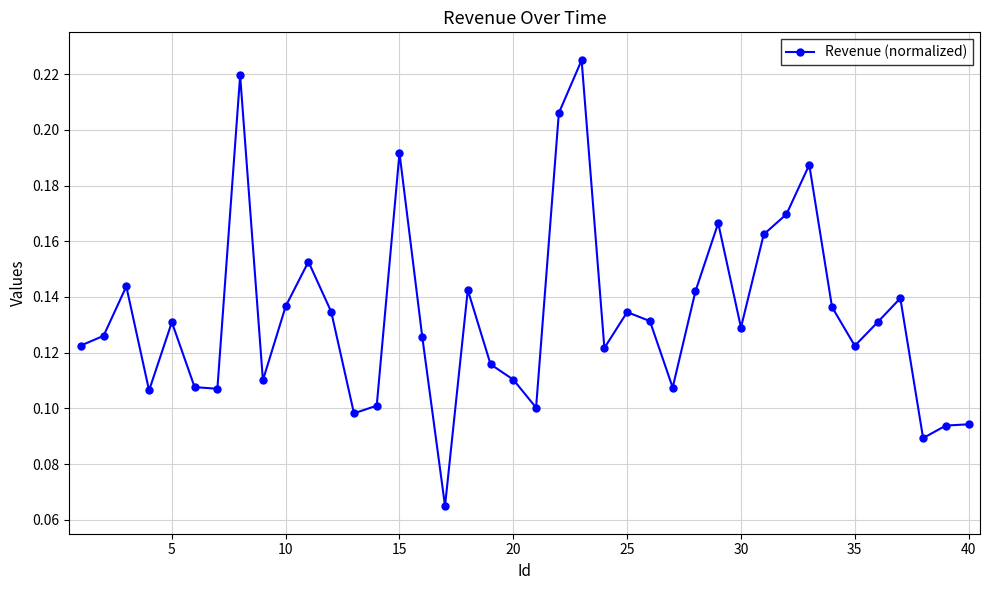

Count the values in the range 0 to 1.

40